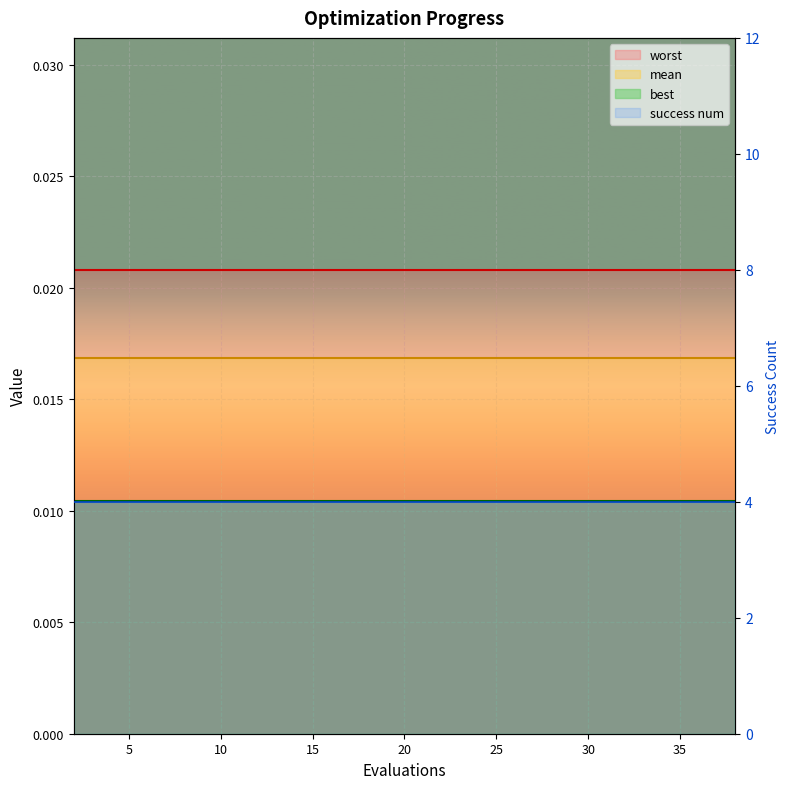

What is the label of the 16th point from the left?

15